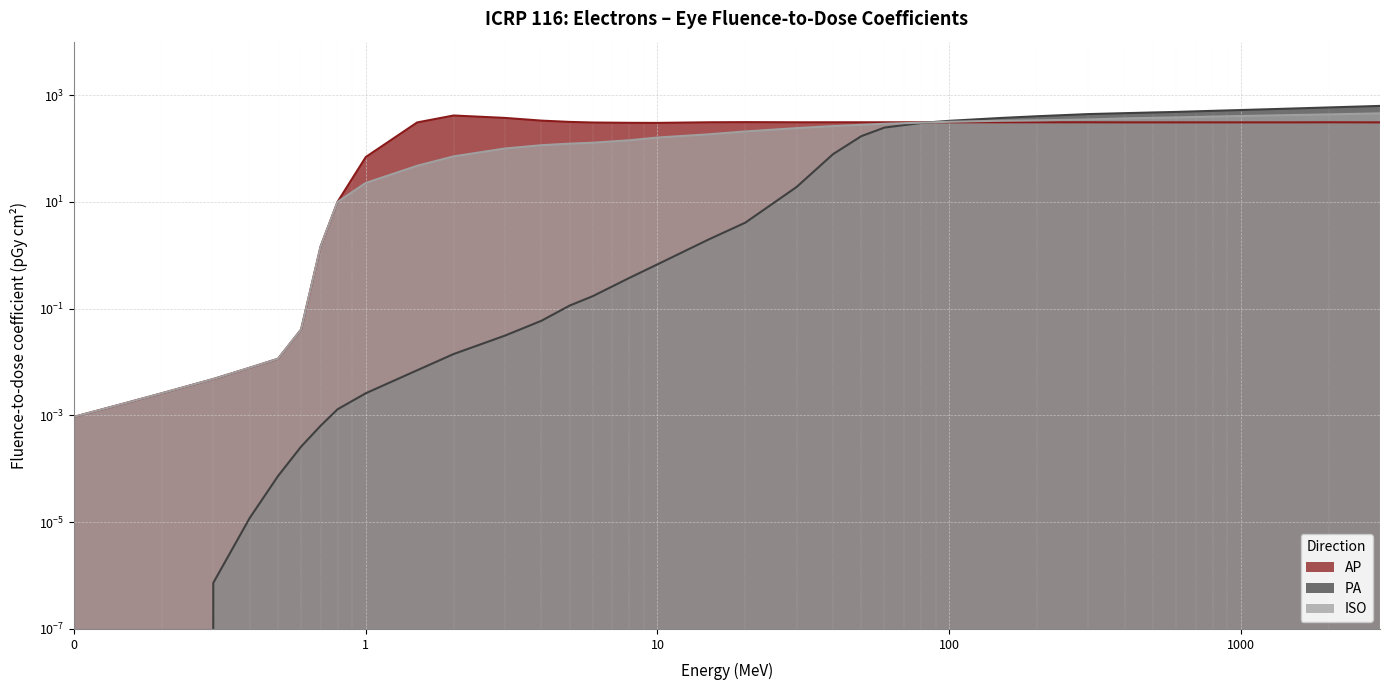

What is the highest value of the AP series?

414.0